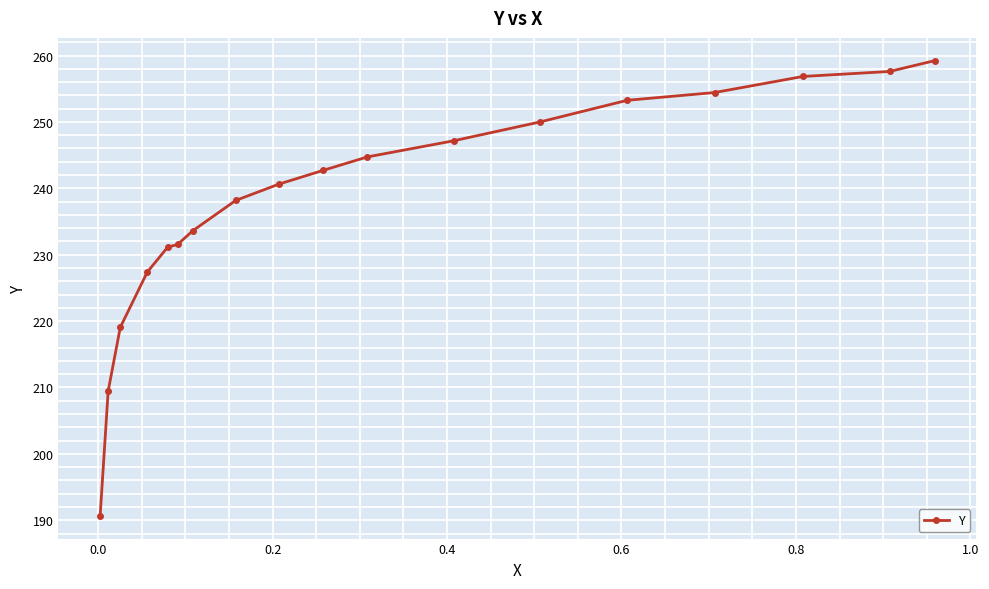

What is the value of the 4th point from the left?

227.4